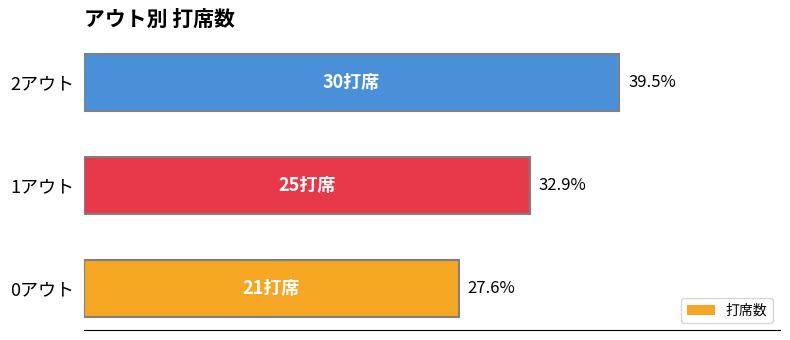

What is the smallest value displayed?

21